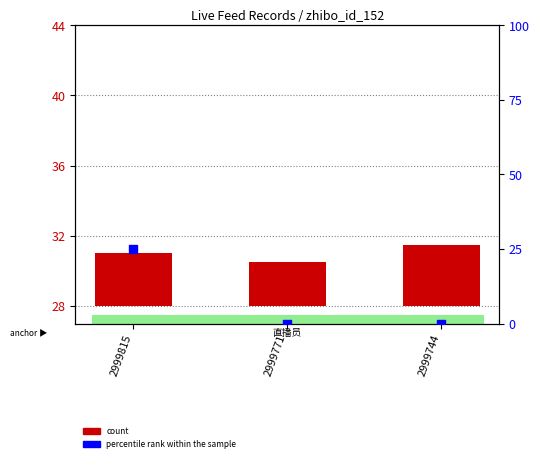

At which category is the sum across all series the highest?

2999815